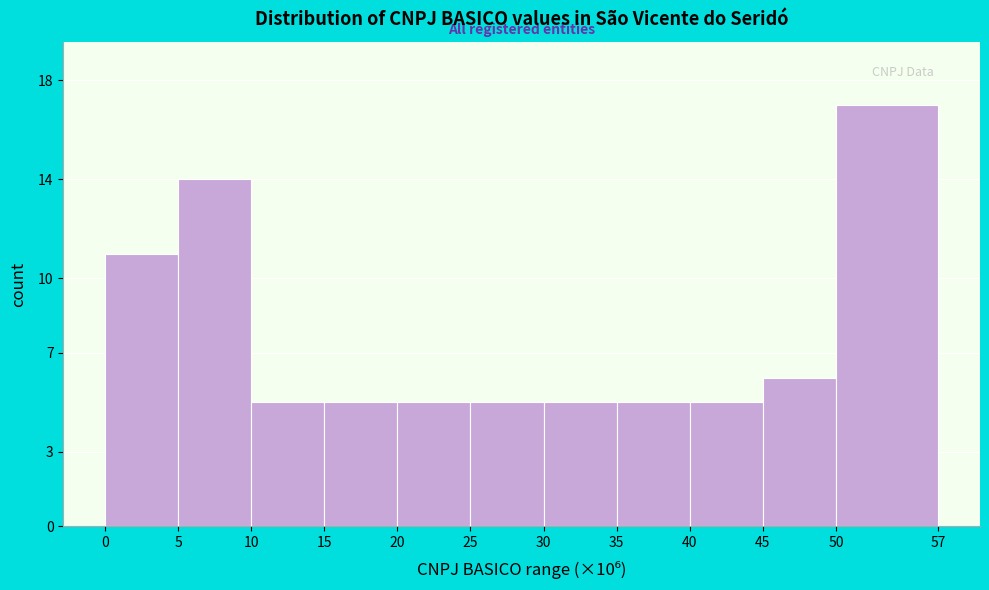

Reading left to right, what are all the values shown in this chart?

11	14	5	5	5	5	5	5	5	6	17